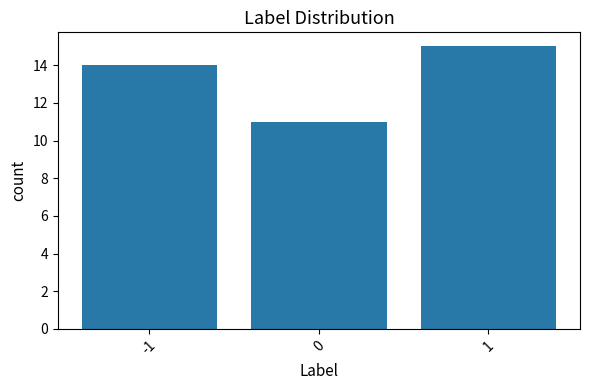

Reading right to left, transcribe all the data shown in this chart.

15	11	14